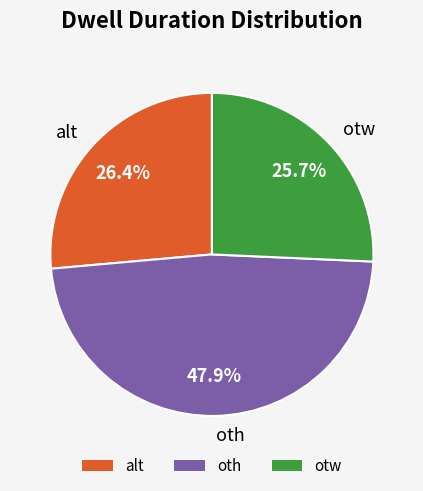

Combined, what portion of the pie is oth and otw?

73.6%